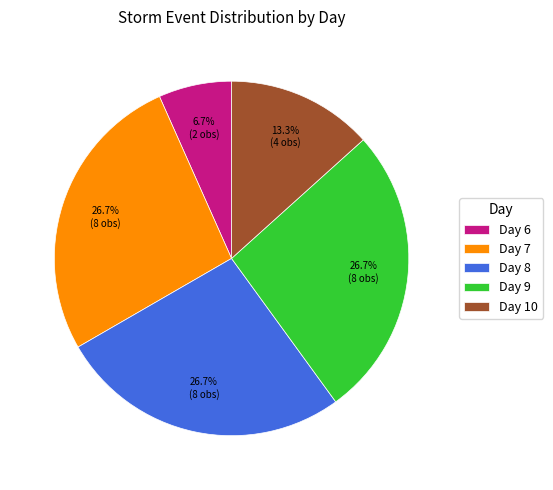

How many segments does this pie chart have?

5